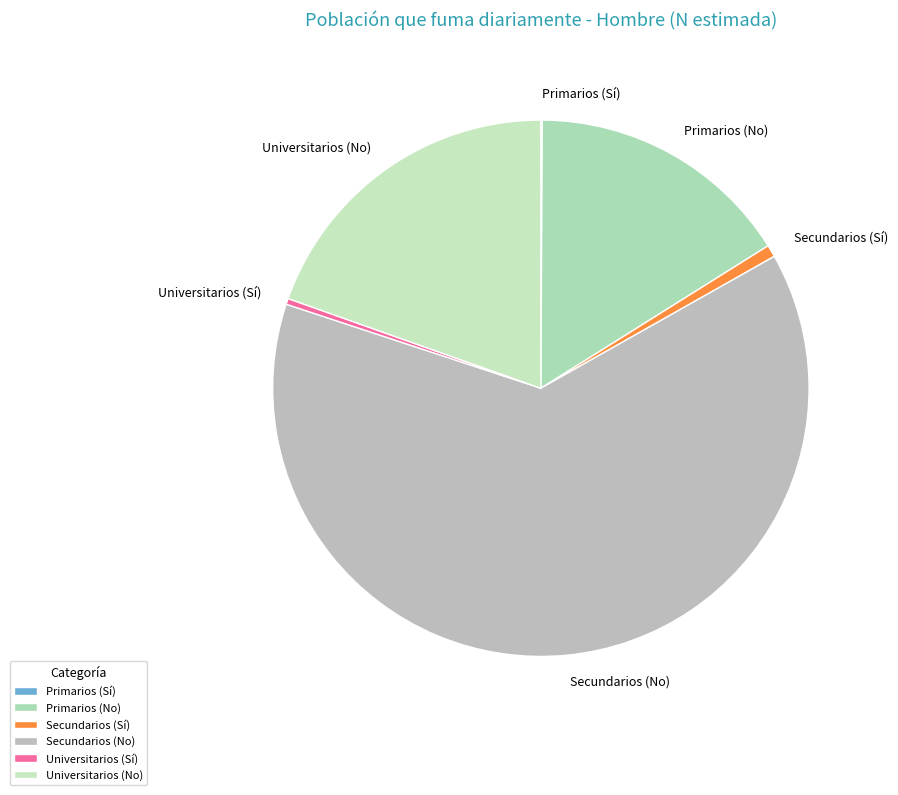

Which slice is the largest?

Secundarios (No)